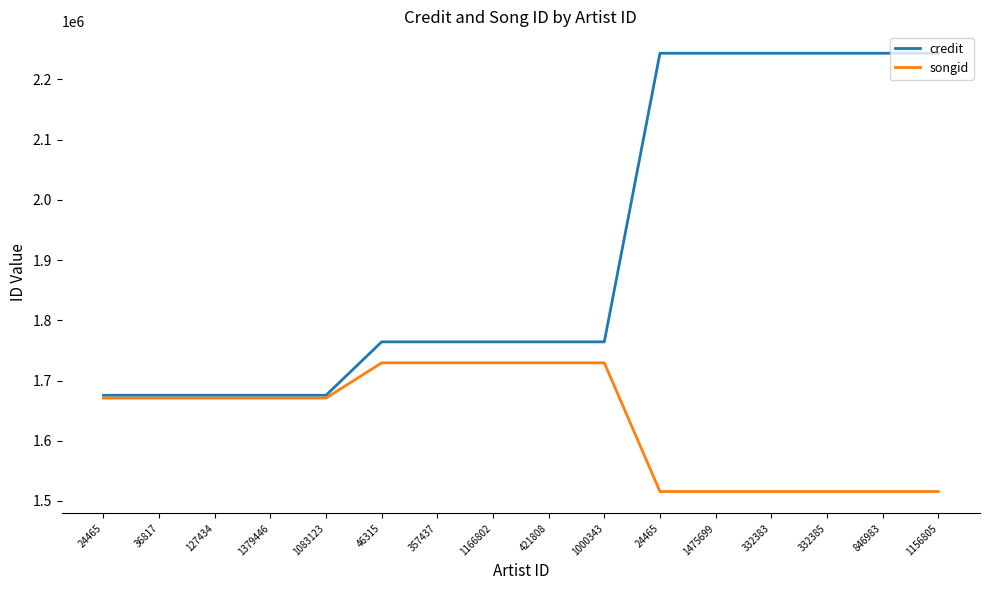

What is the average value of the songid series?

1630950